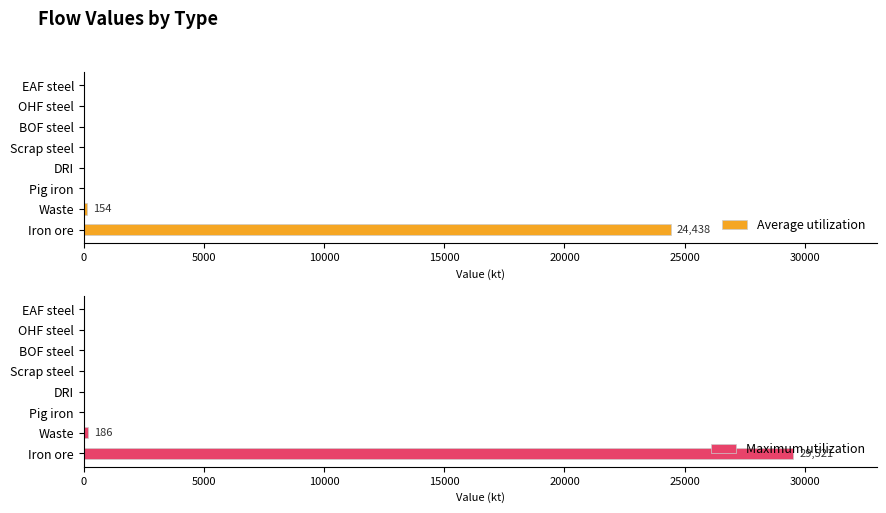

At how many categories does at least one series exceed 21193?

1